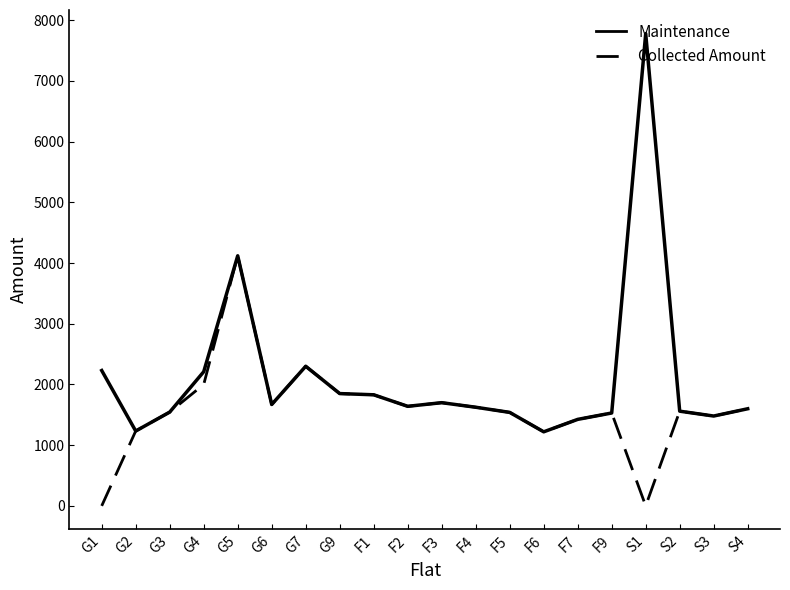

What is the sum of the Maintenance values at F3 and F1?

3530